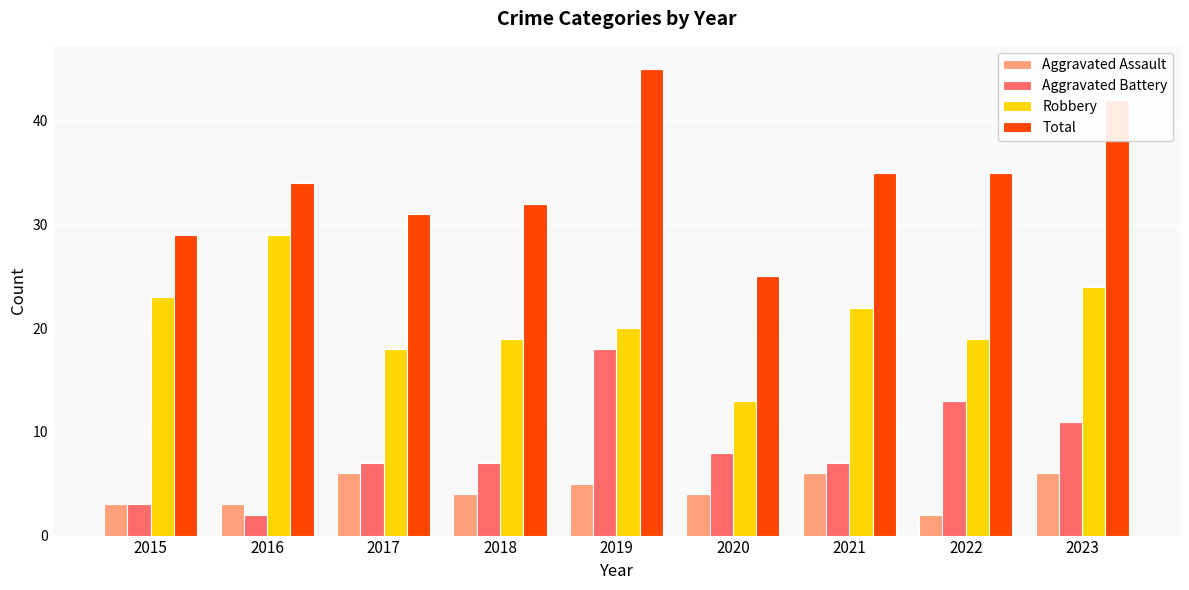

Rank the series by their maximum value, from lowest to highest.

Aggravated Assault, Aggravated Battery, Robbery, Total